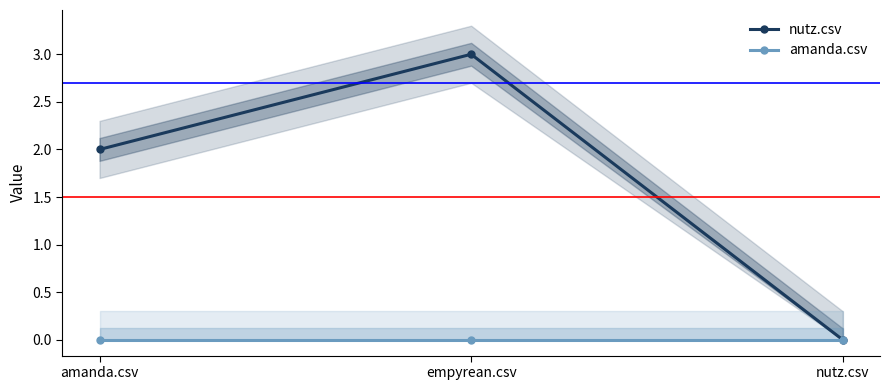

Reading left to right, transcribe all the data shown in this chart.

nutz.csv: 2	3	0
amanda.csv: 0	0	0